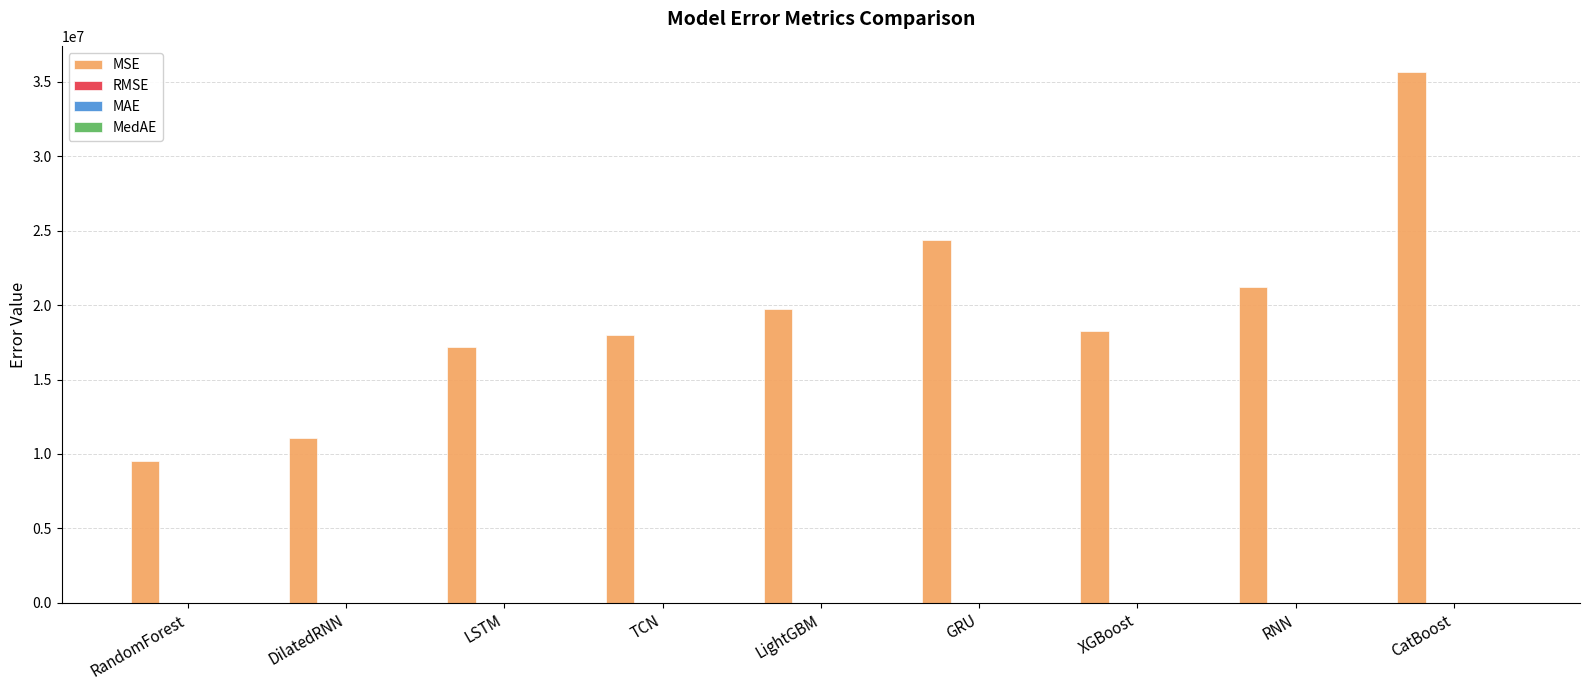

The MSE series shows 35619939.9 at CatBoost. True or false?

True